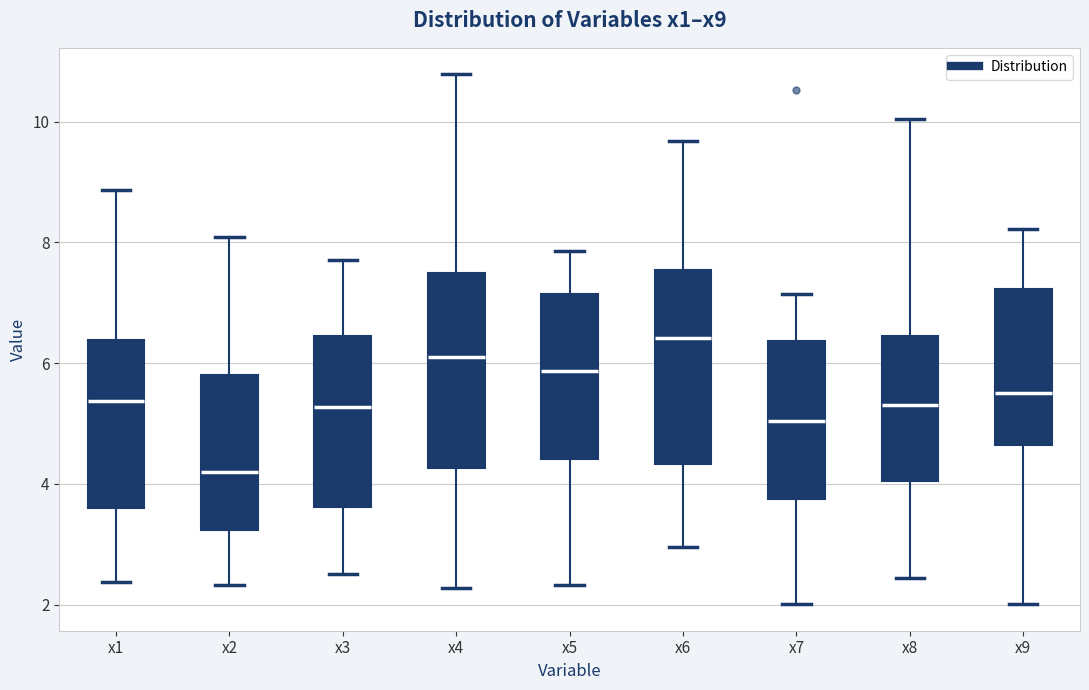

Reading left to right, read every box against the y-axis: the position of its median line, the range the box covers, and the ends of its whiskers. The values are not printed on the chart, so give them approximately, as read against the axis.

x1: median 5.4, box 3.6 to 6.4, whiskers 2.4 to 8.8
x2: median 4.2, box 3.2 to 5.8, whiskers 2.4 to 8.0
x3: median 5.2, box 3.6 to 6.4, whiskers 2.6 to 7.8
x4: median 6.2, box 4.2 to 7.4, whiskers 2.2 to 10.8
x5: median 5.8, box 4.4 to 7.2, whiskers 2.4 to 7.8
x6: median 6.4, box 4.4 to 7.6, whiskers 3.0 to 9.6
x7: median 5.0, box 3.8 to 6.4, whiskers 2.0 to 7.2
x8: median 5.4, box 4.0 to 6.4, whiskers 2.4 to 10.0
x9: median 5.6, box 4.6 to 7.2, whiskers 2.0 to 8.2